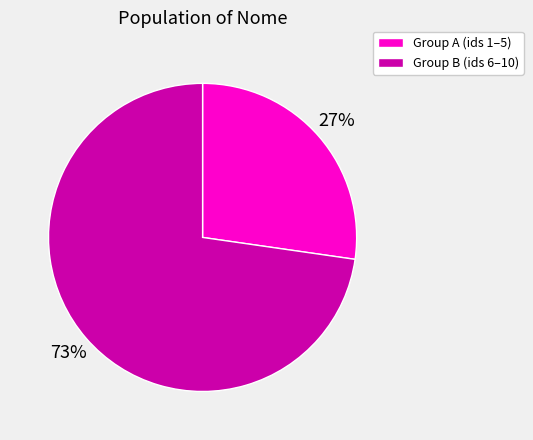

Is there any slice that represents more than half of the pie?

Yes